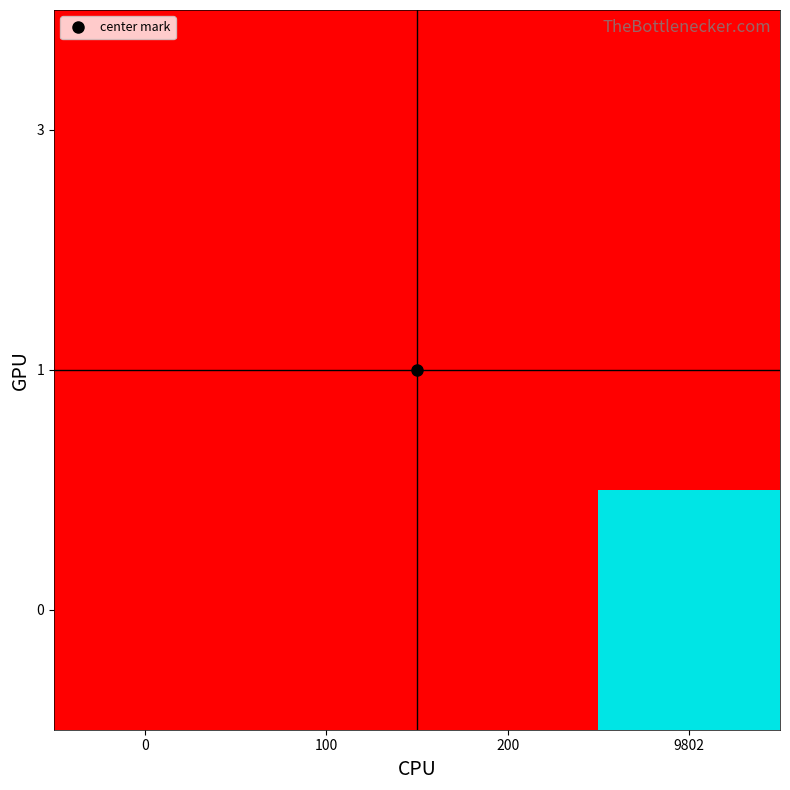

What is the total value across all series at 200?

300